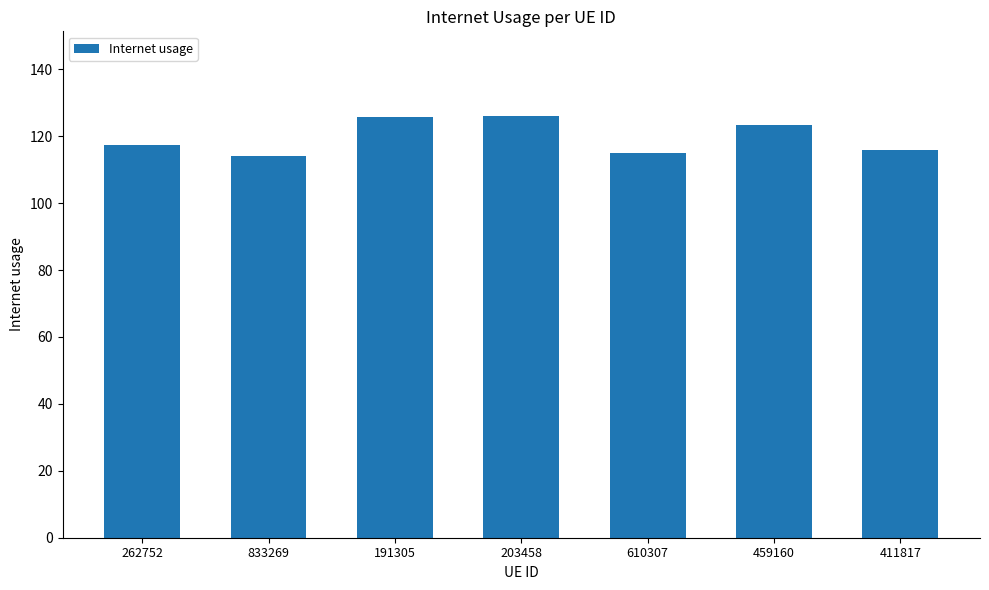

What is the value of the 6th bar from the left?

123.3